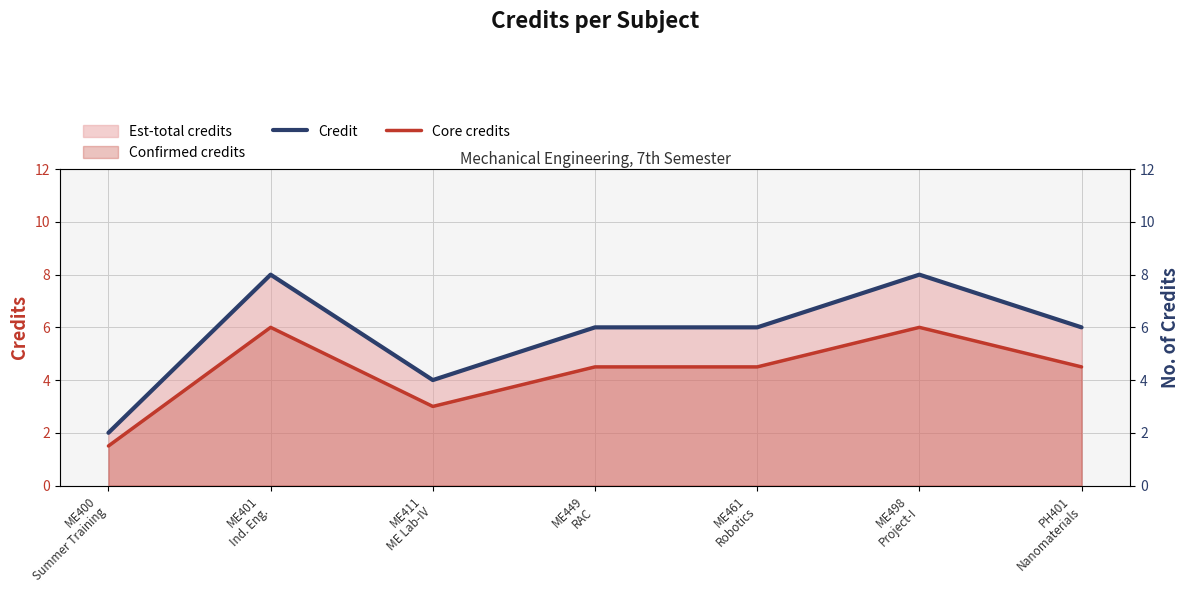

Is the value of Credit at ME449
RAC greater than the value of Core credits at ME400
Summer Training?

Yes